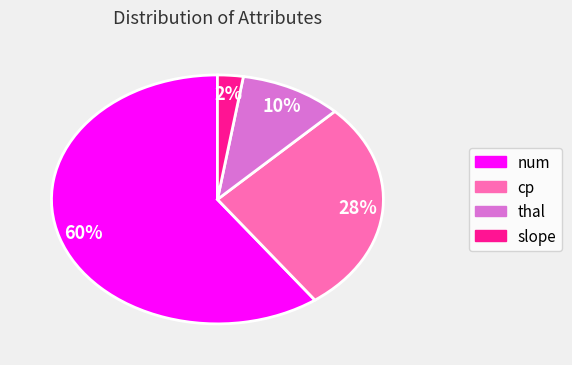

To the nearest percent, what is the average slice percentage?

25%